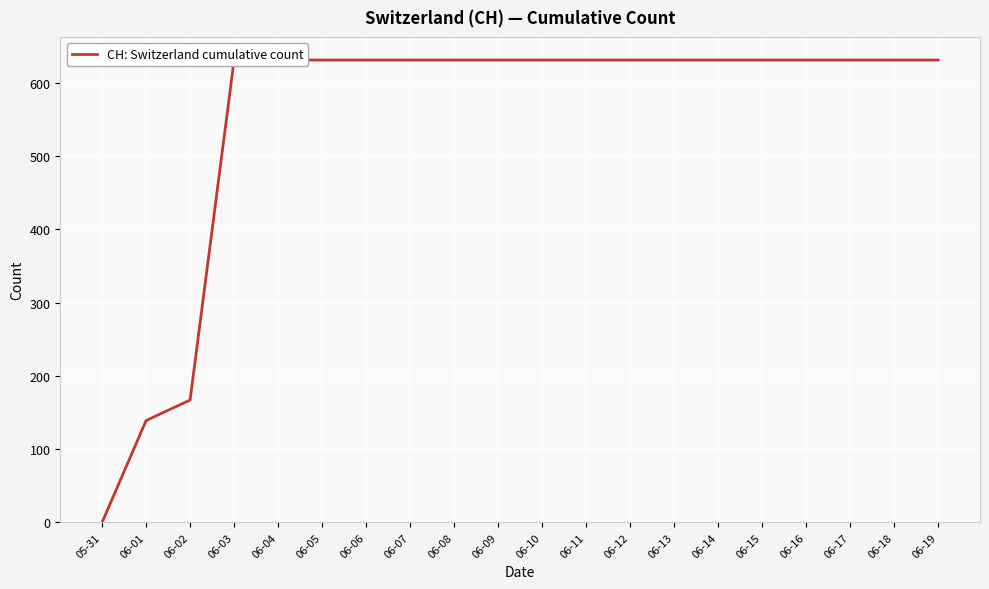

What is the average value?

552